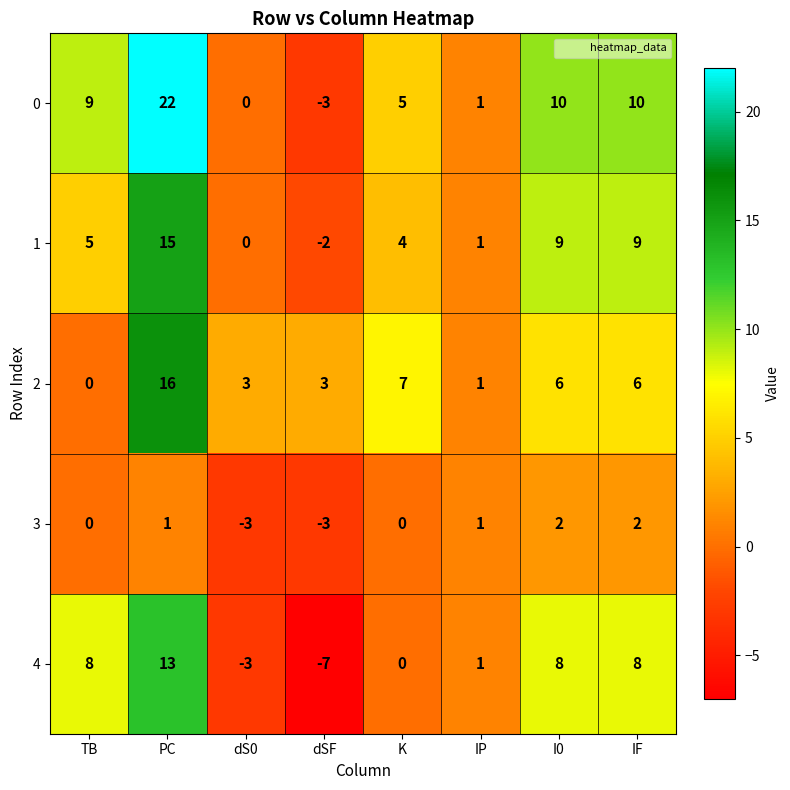

Which series has the largest range (max minus min)?

0